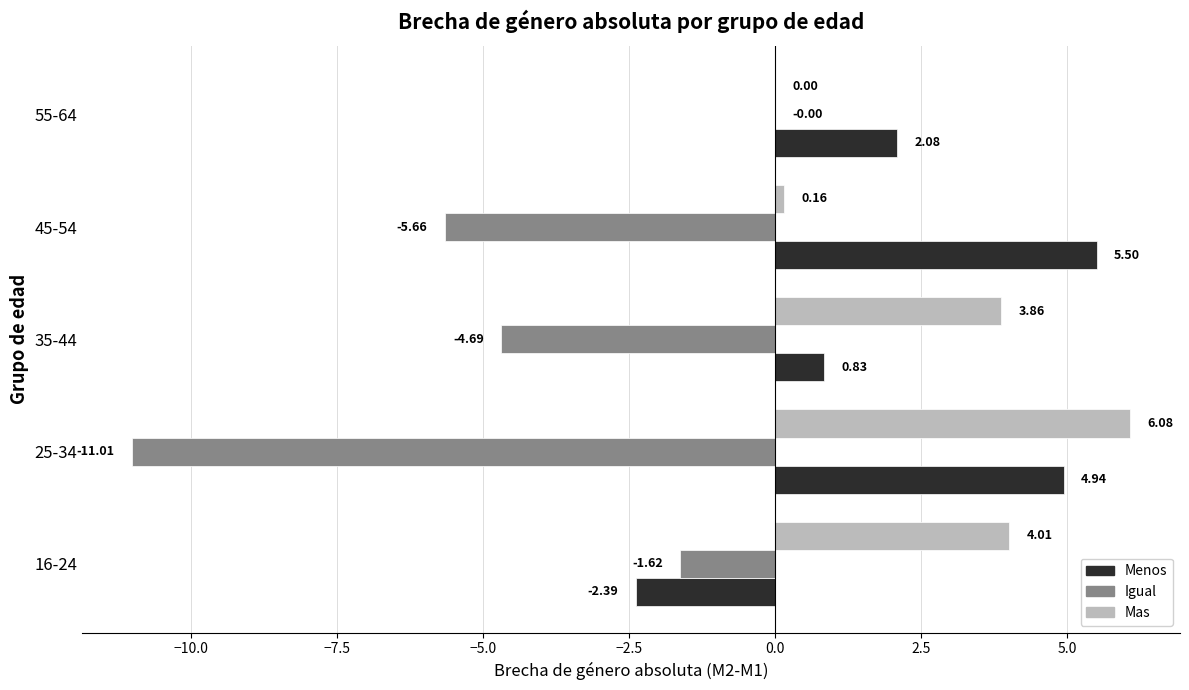

How many values in the Menos series exceed 2?

3